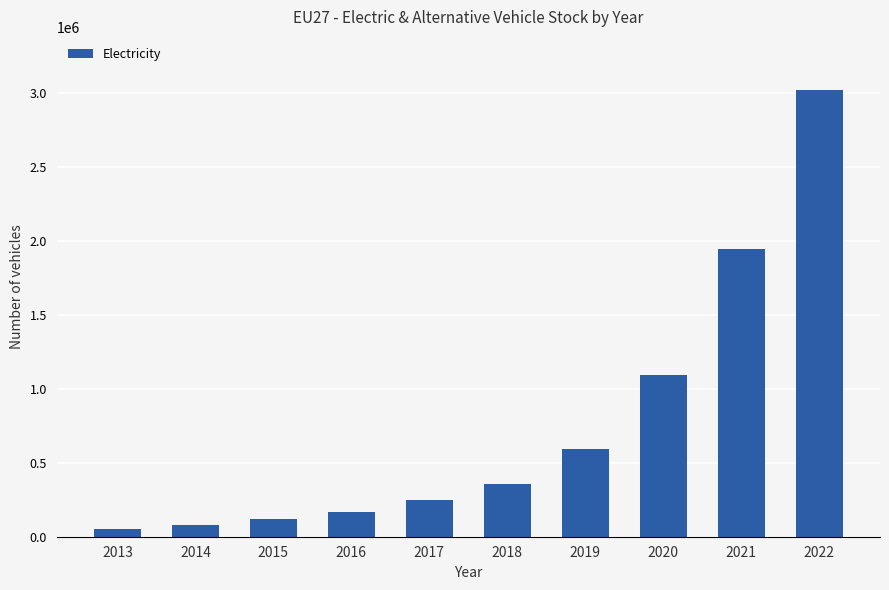

Where is the data nearest to the value 1532936?

2021